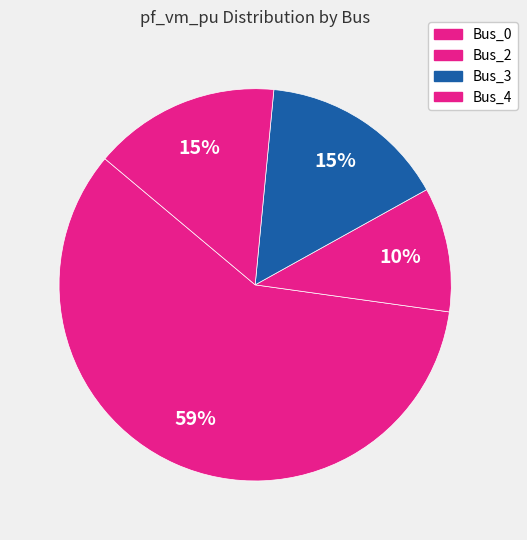

Is Bus_0 the majority of the pie?

Yes